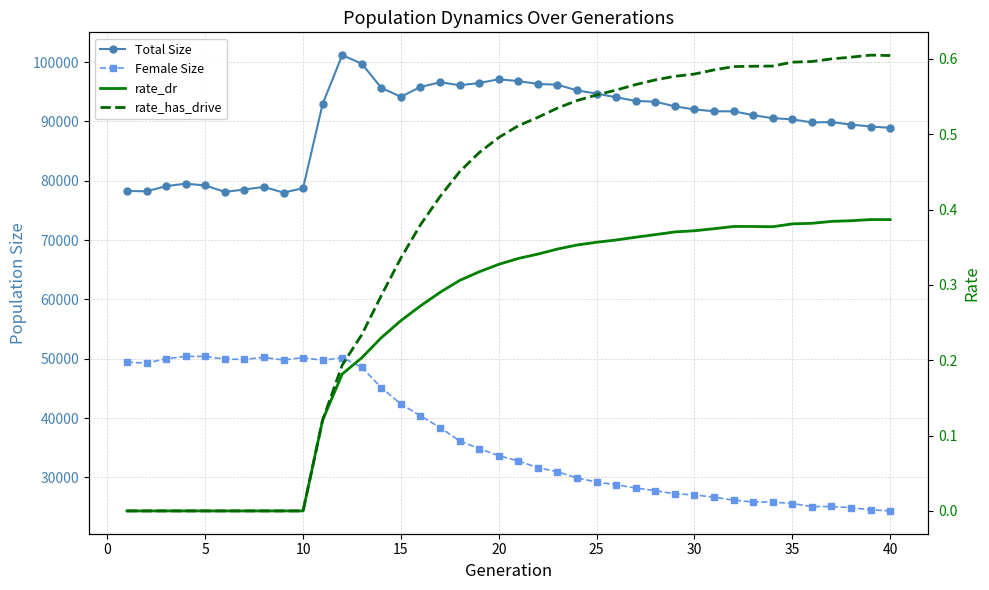

What are all the series names shown in the legend?

Total Size, Female Size, rate_dr, rate_has_drive